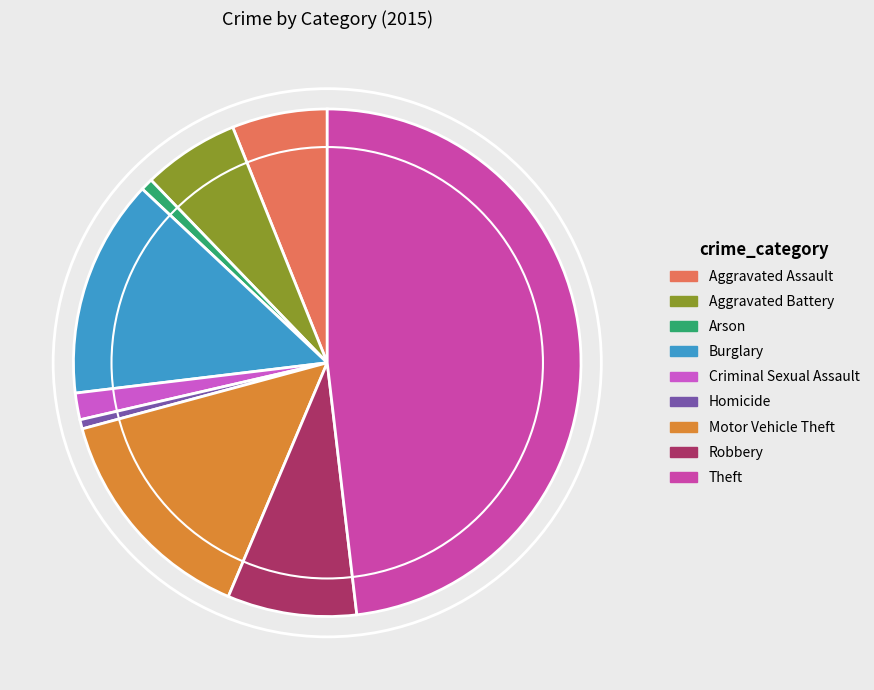

What is the change in value from Aggravated Assault to Robbery?

+33